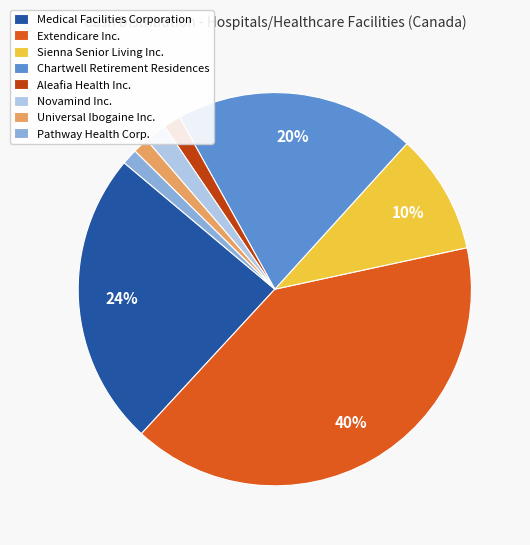

To the nearest percent, what percentage of the pie is Chartwell Retirement Residences?

20%